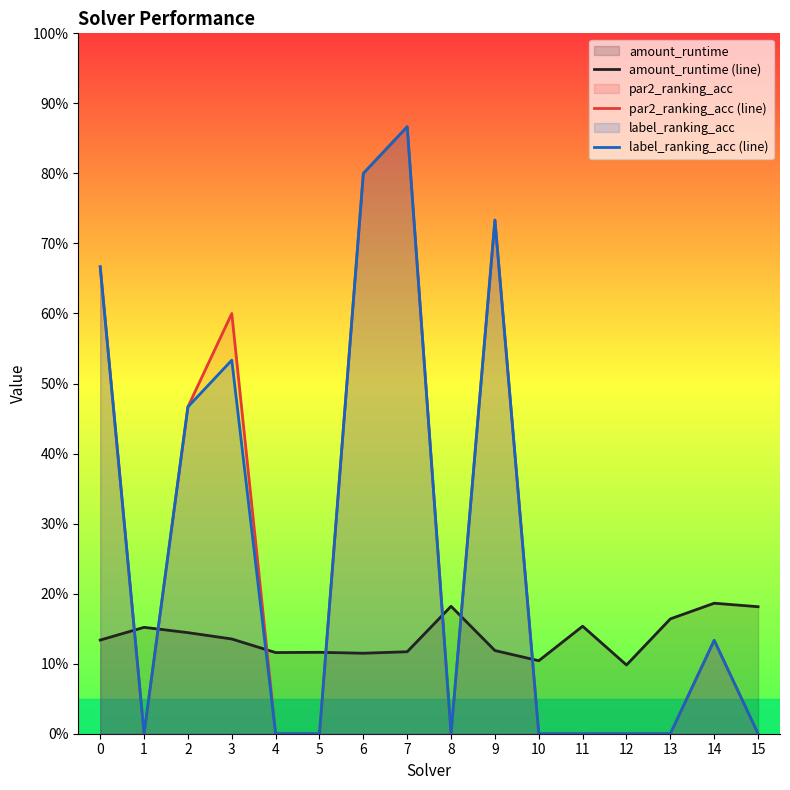

Where is par2_ranking_acc (line) nearest to the value 0?

1